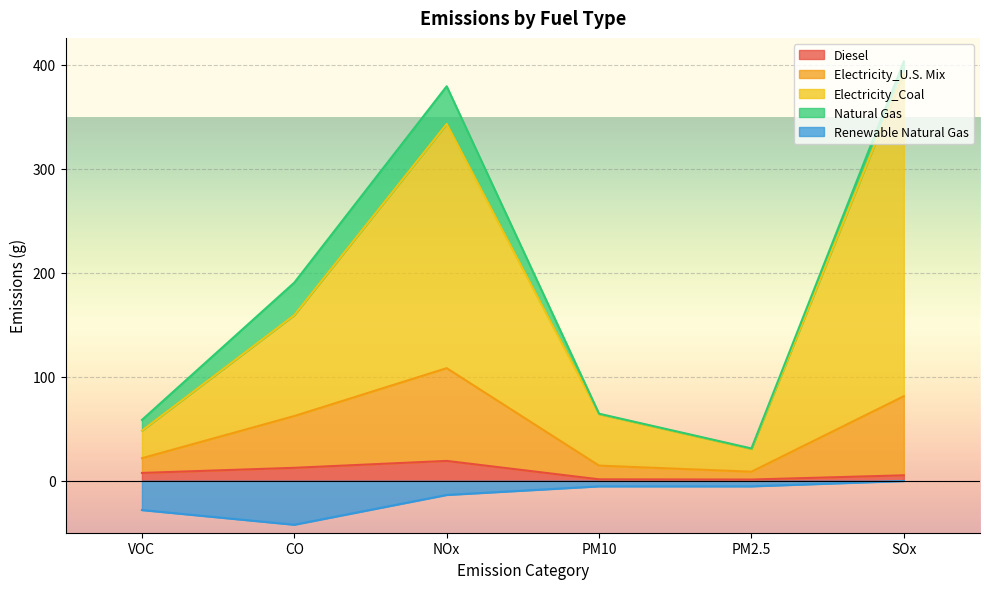

What is the maximum value for Diesel?

19.1